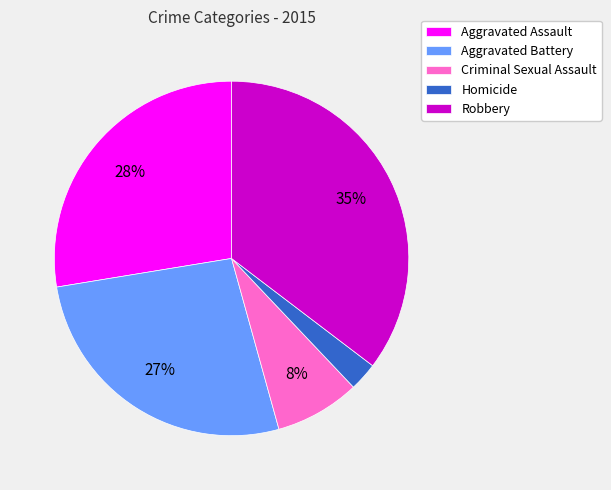

Which slice is the smallest?

Homicide